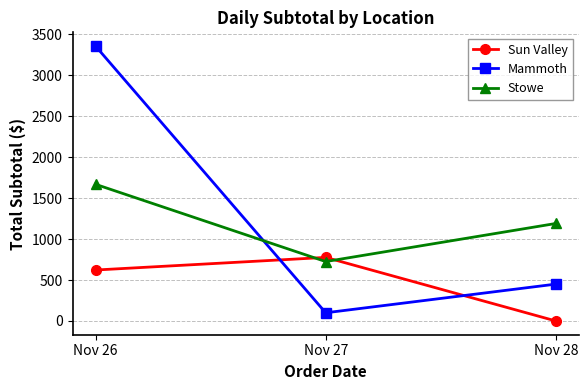

Is it true that Sun Valley equals 621.9 at Nov 26?

True